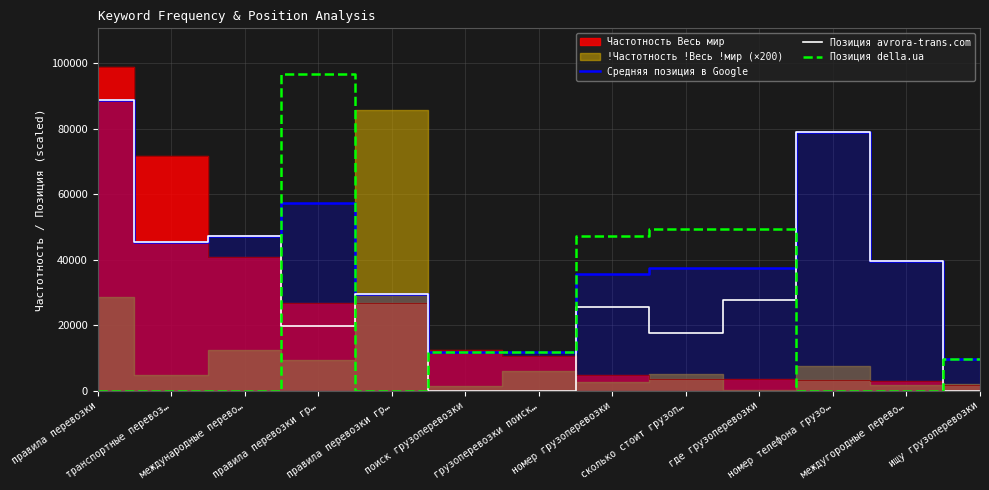

What is the label of the 9th point from the right?

правила перевозки гр…